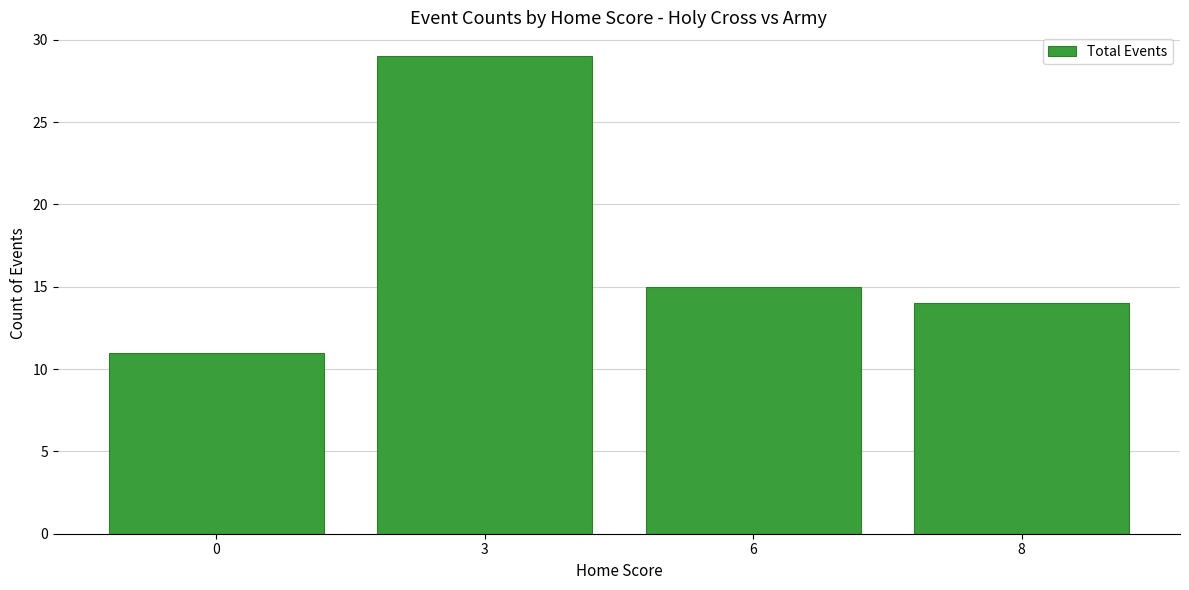

True or false: the data shows 11 at 0.

True